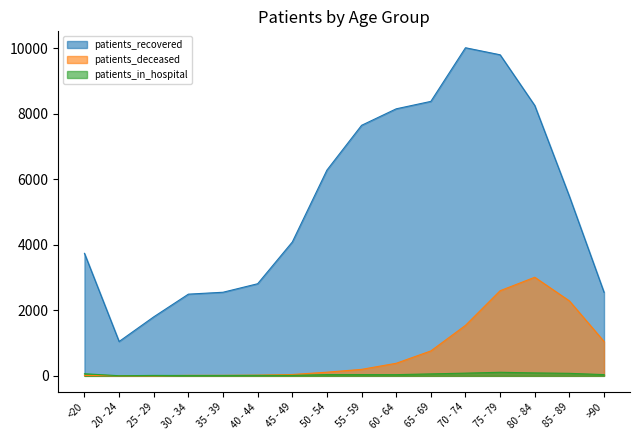

Which series has the largest total across all categories?

patients_recovered